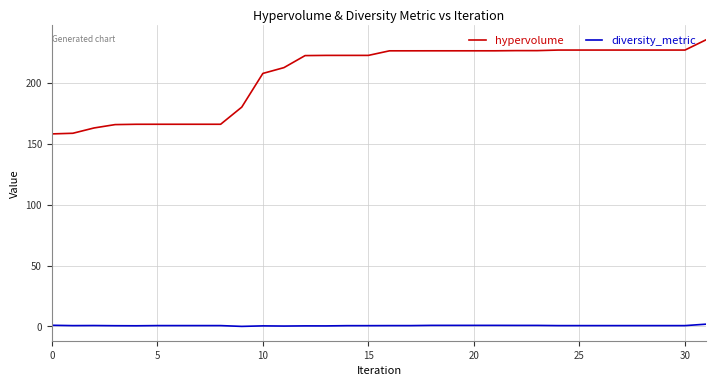

How many lines are shown in the chart?

2